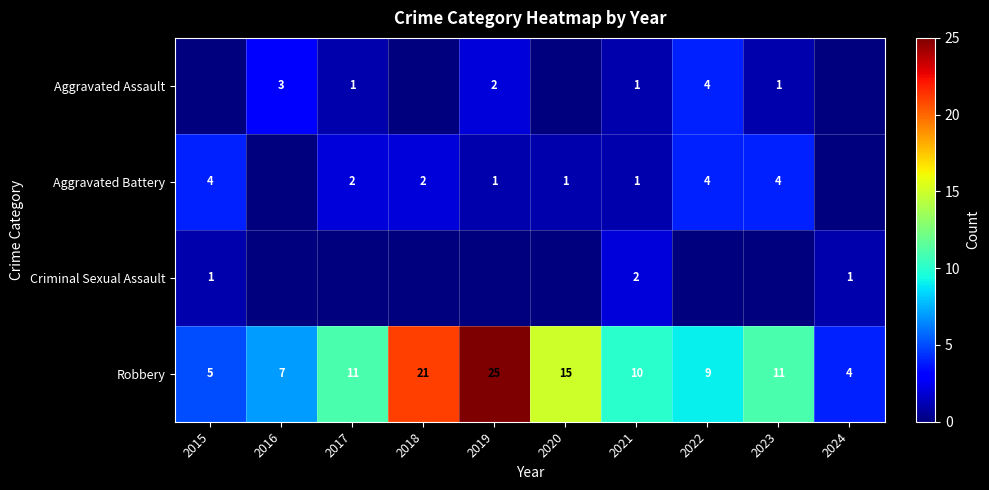

What is the difference between the maximum and second lowest values in the Robbery series?

20